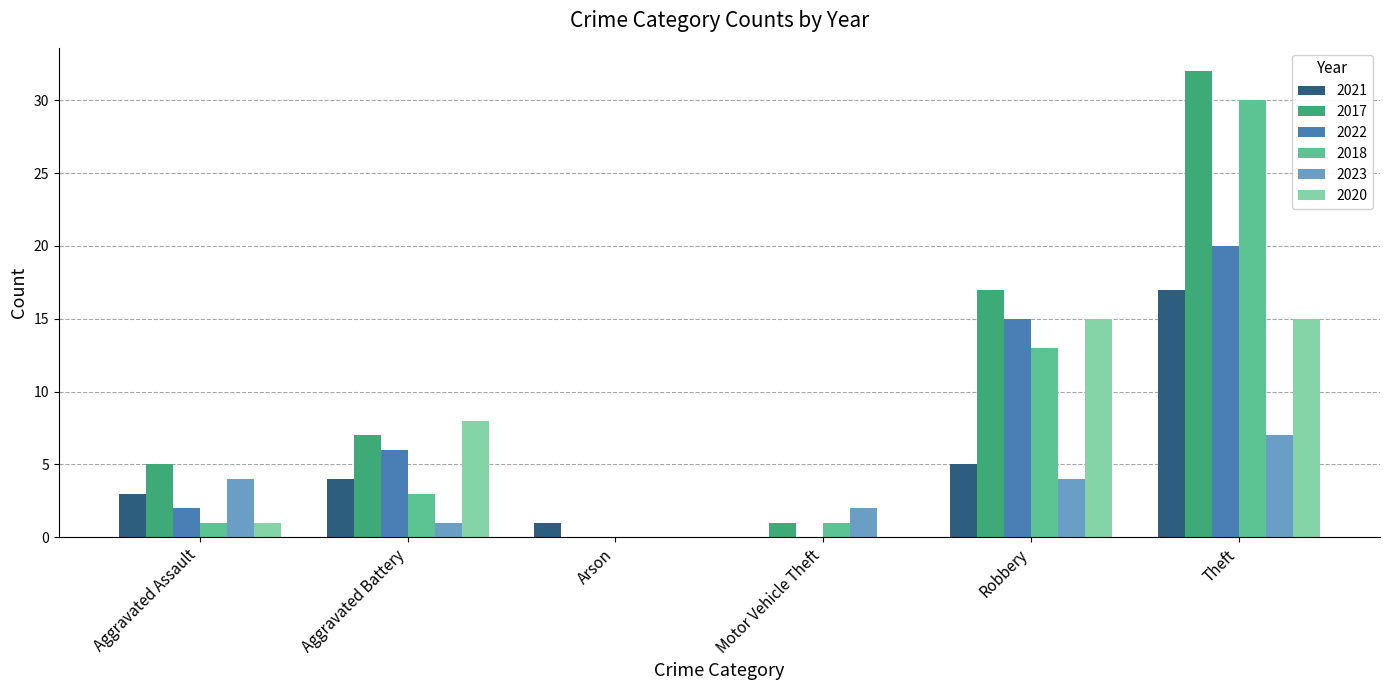

Which category has the highest value across all series?

Theft